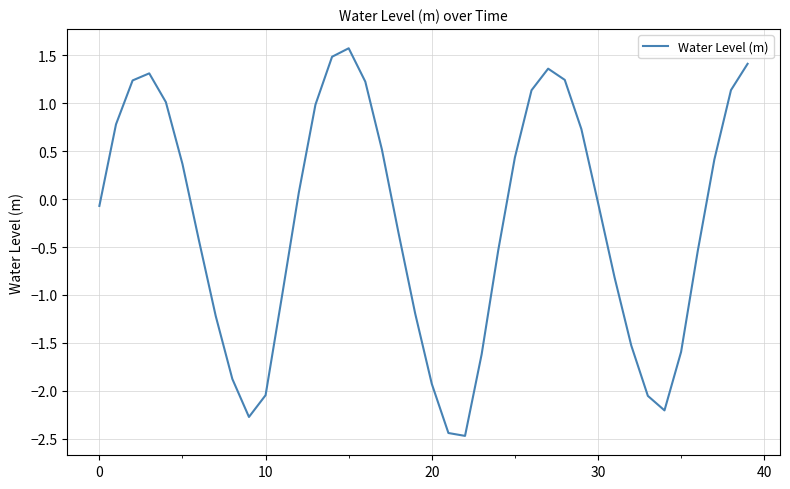

What is the maximum value shown in the chart?

1.6